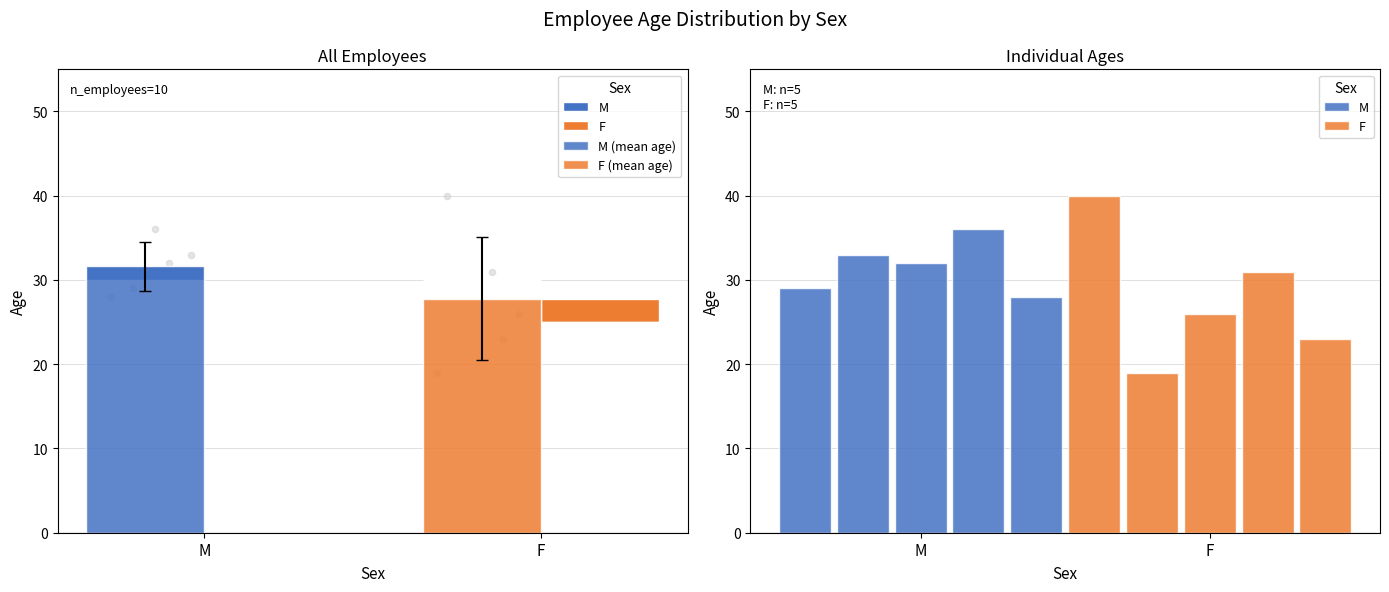

Which series contains the highest Y value?

F